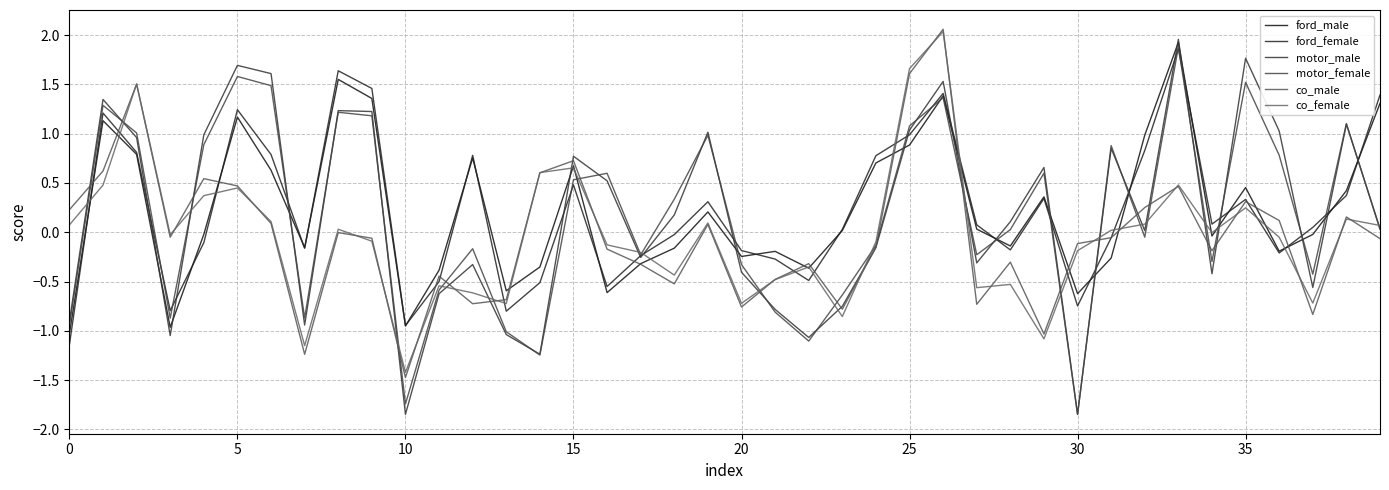

Which label corresponds to the smallest value in the chart?

30